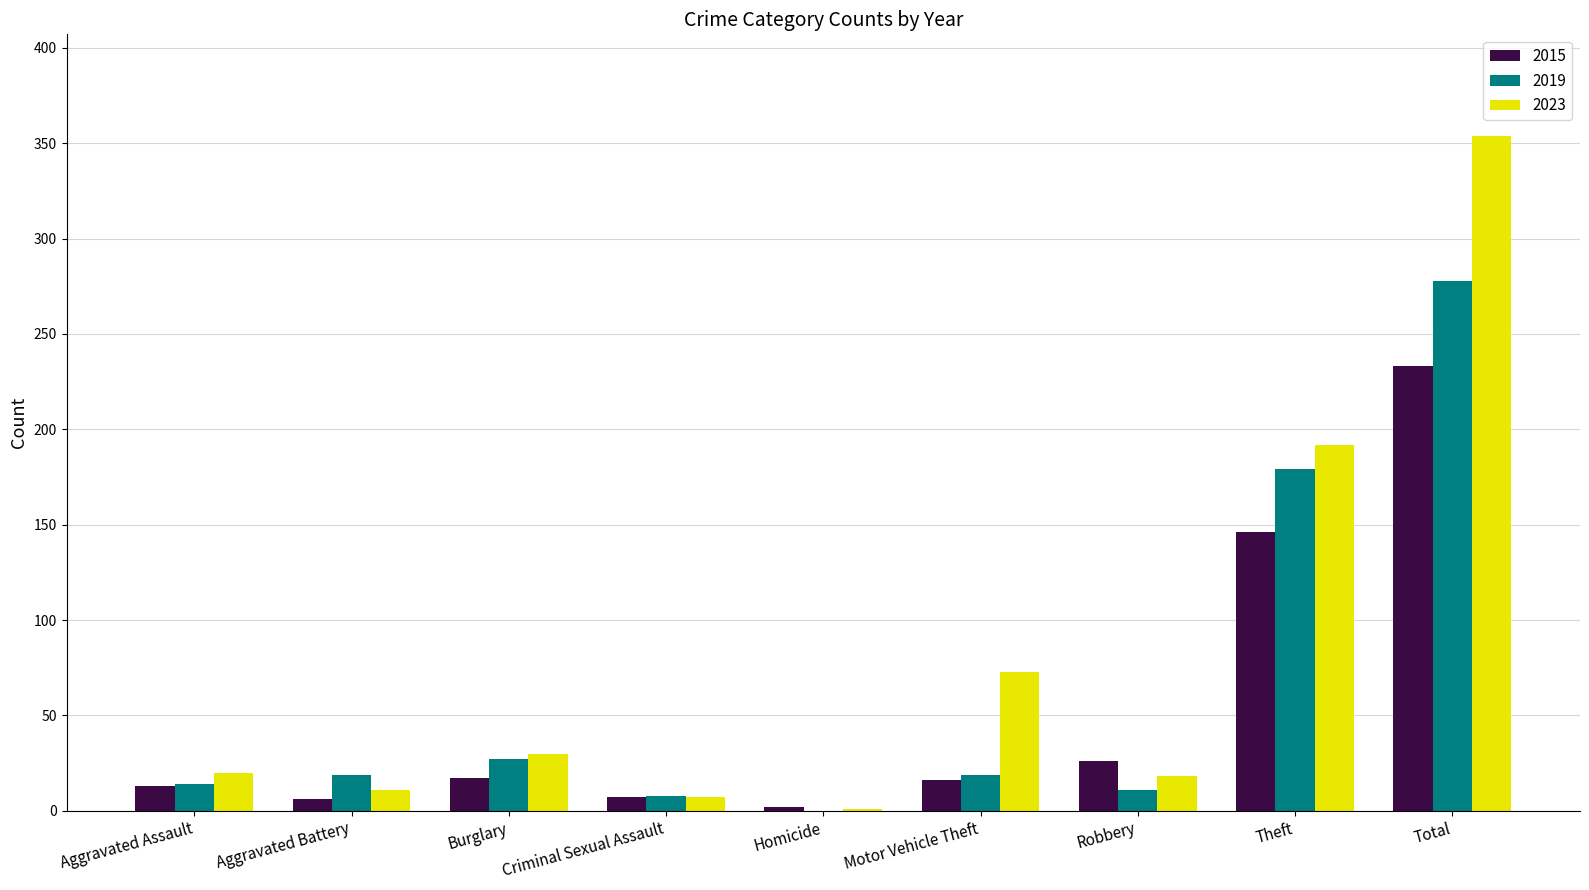

Count the number of data series in this chart.

3